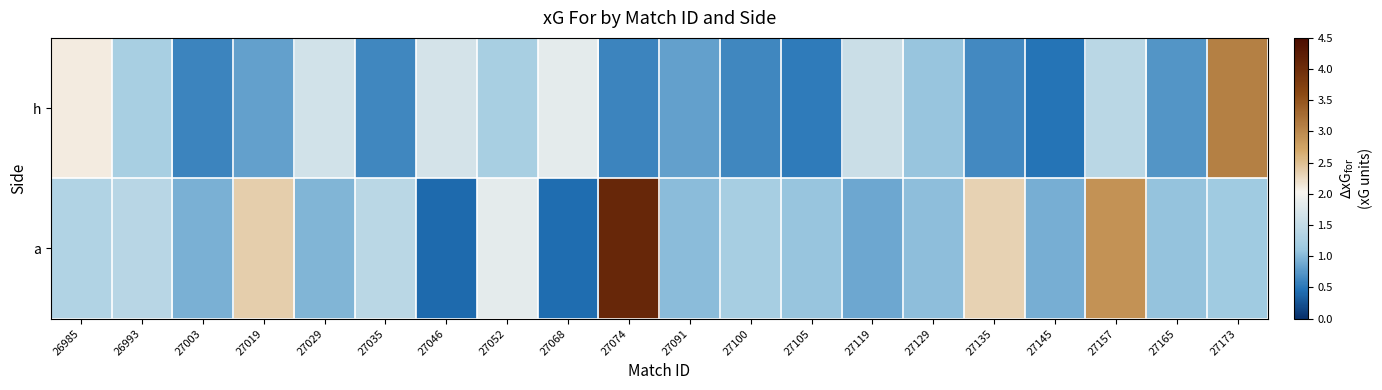

What is the spread (max minus min) of values at 27135?

1.7